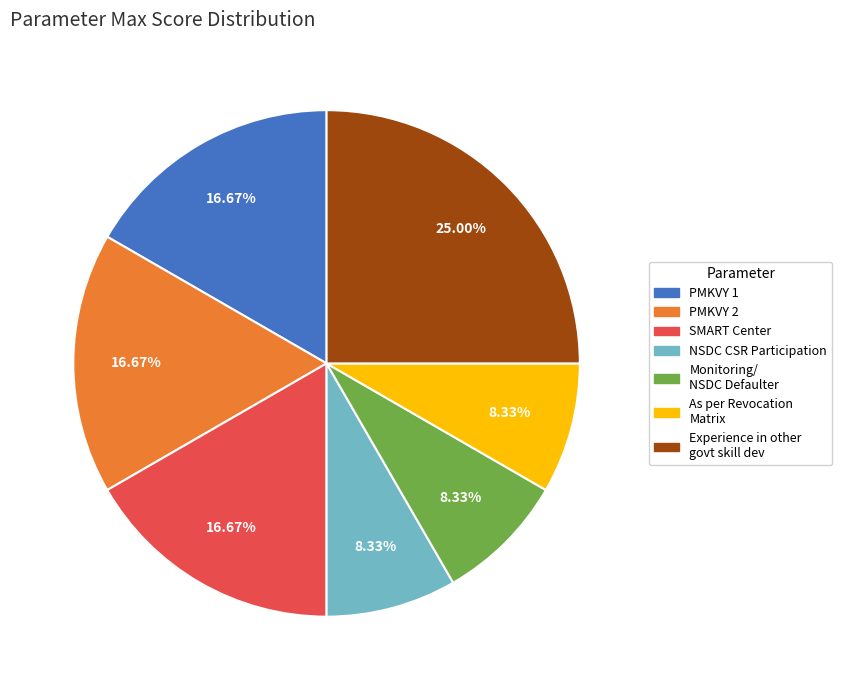

Does any single category account for the majority?

No